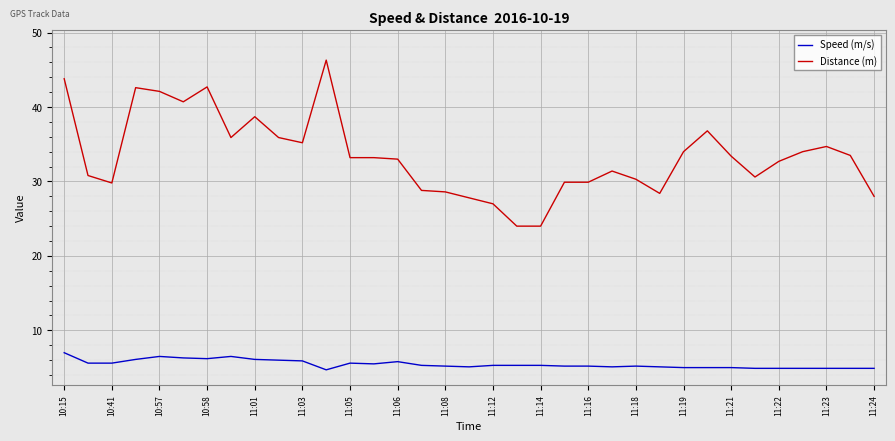

What is the maximum value for Speed (m/s)?

7.0